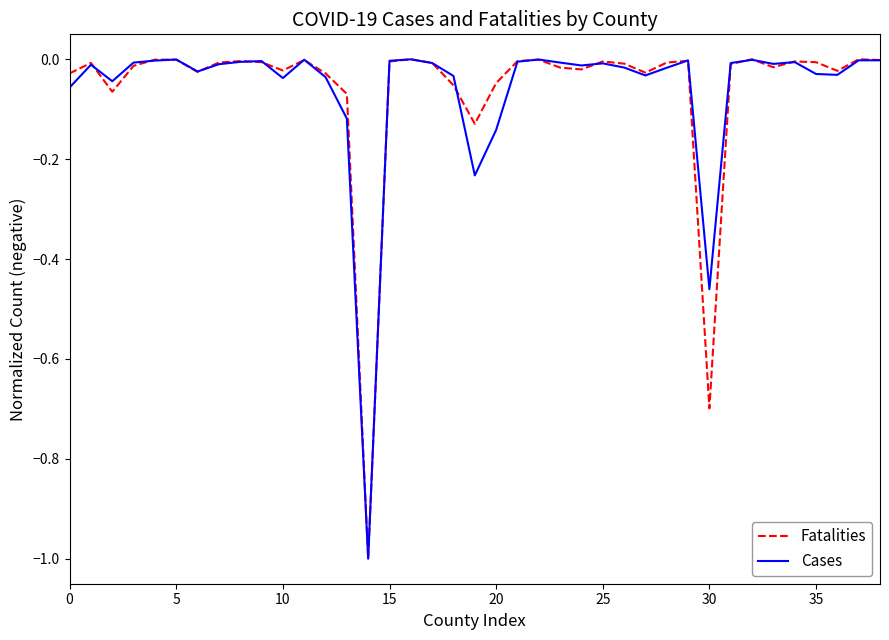

What is the lowest value of the Fatalities series?

-1.0